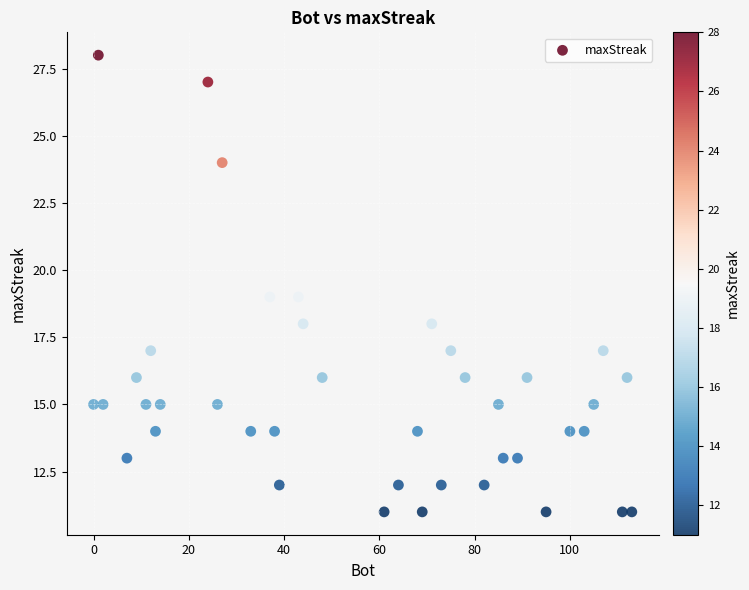

What is the range of Y values (max minus min)?

17